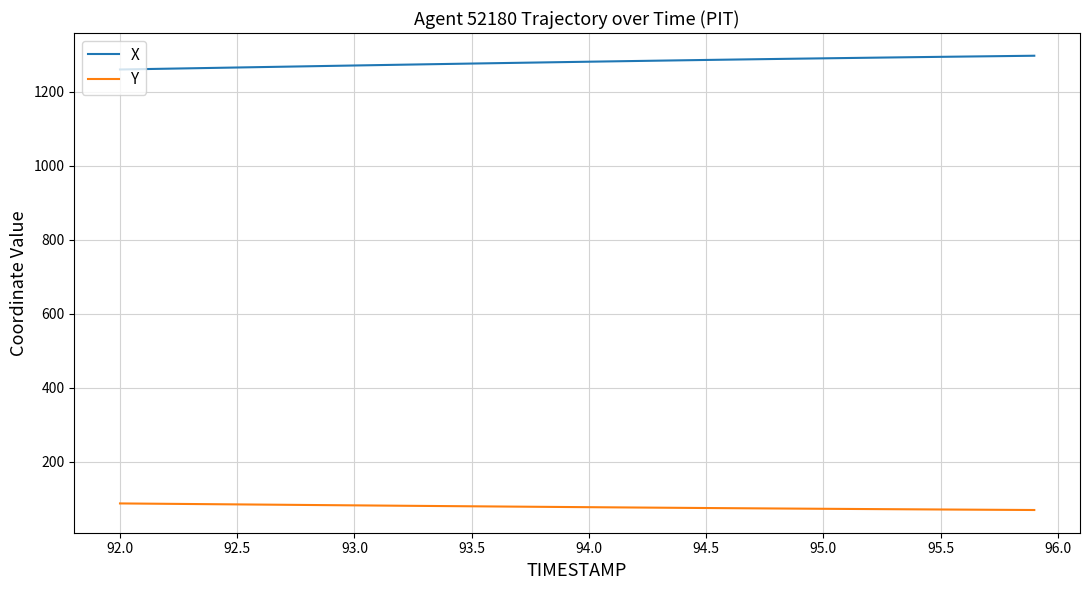

List the series in order of their overall mean, lowest first.

Y, X